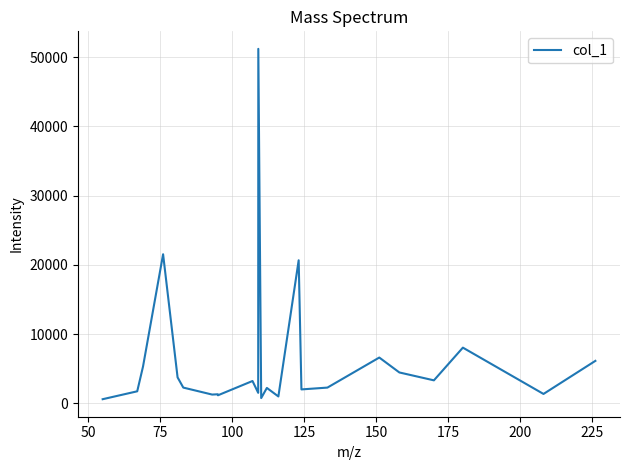

What is the greatest value displayed?

51178.4